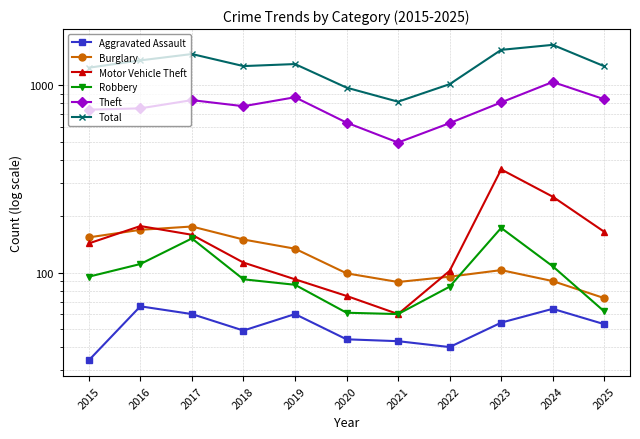

How many intersections are there between Robbery and Burglary?

2